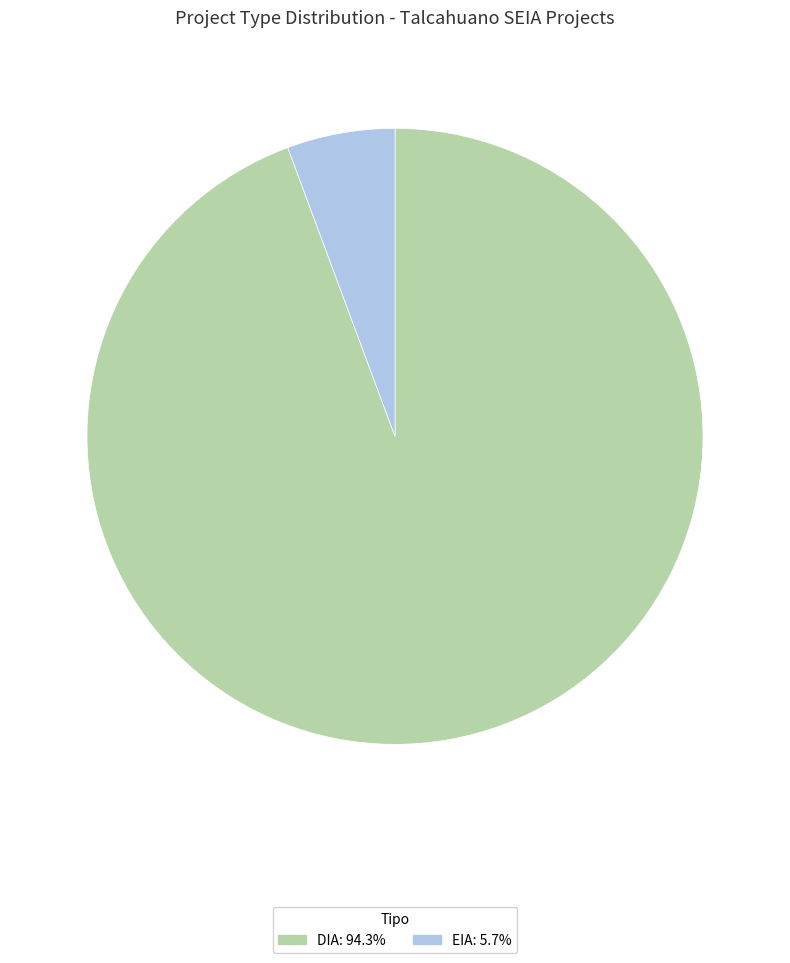

Between EIA and DIA, which is larger?

DIA